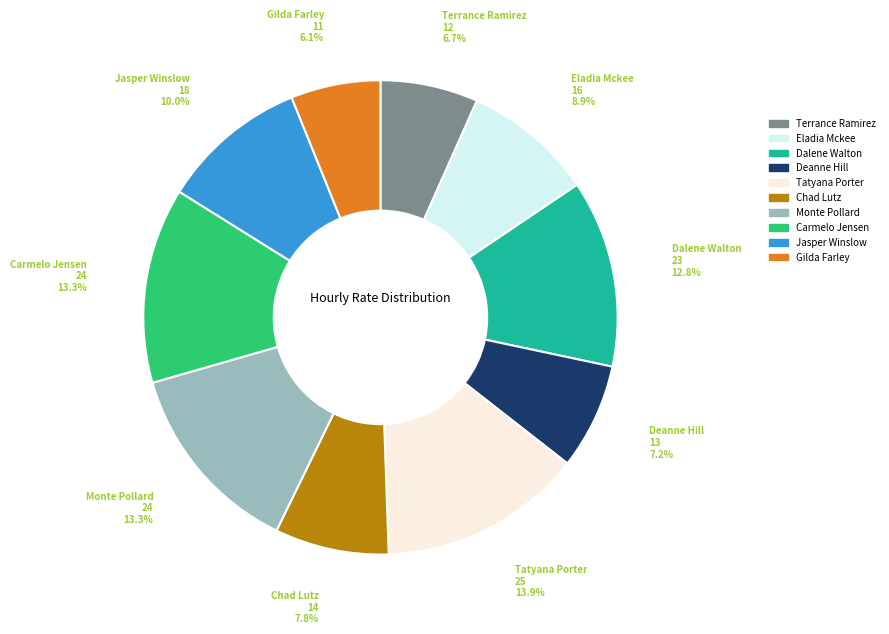

Combined, what portion of the pie is Tatyana Porter and Dalene Walton?

26.7%